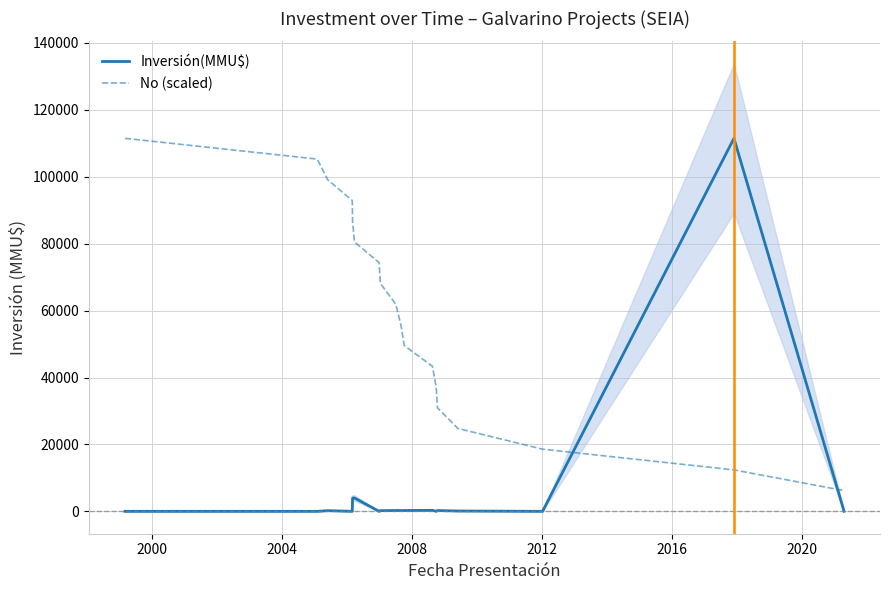

How many intersections are there between No (scaled) and Inversión(MMU$)?

2